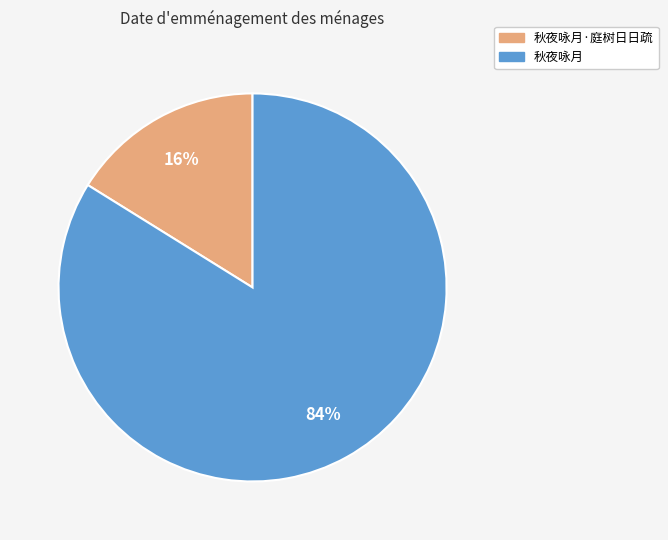

Rank the categories by value from highest to lowest.

秋夜咏月, 秋夜咏月·庭树日日疏